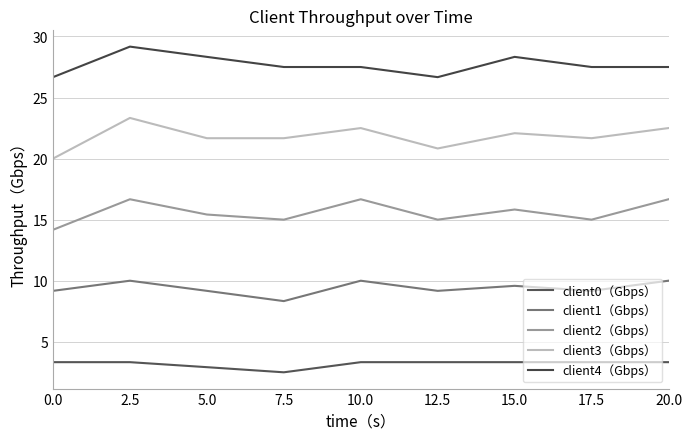

The value of client4（Gbps） at 2.5 is 29.2. True or false?

True